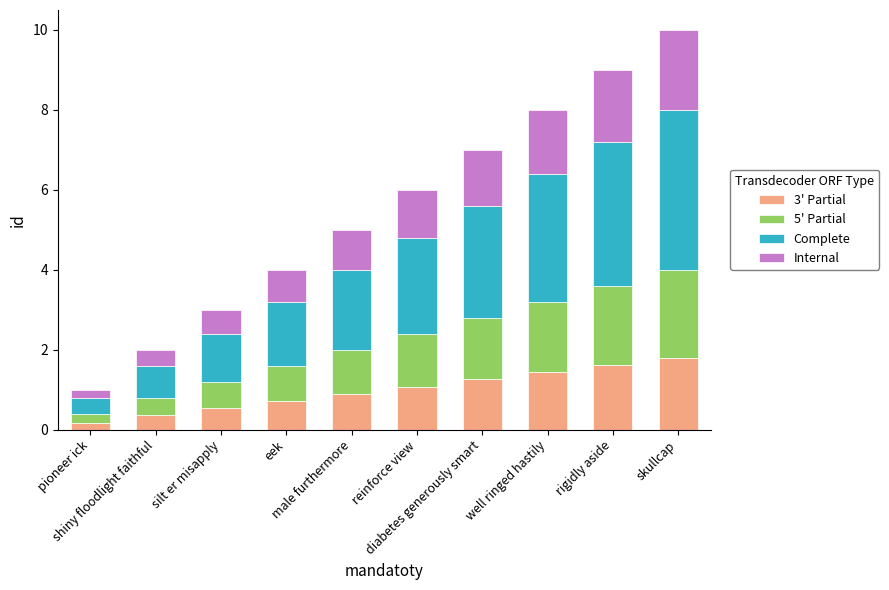

What is the difference between the second highest and minimum values in the 3' Partial series?

1.4